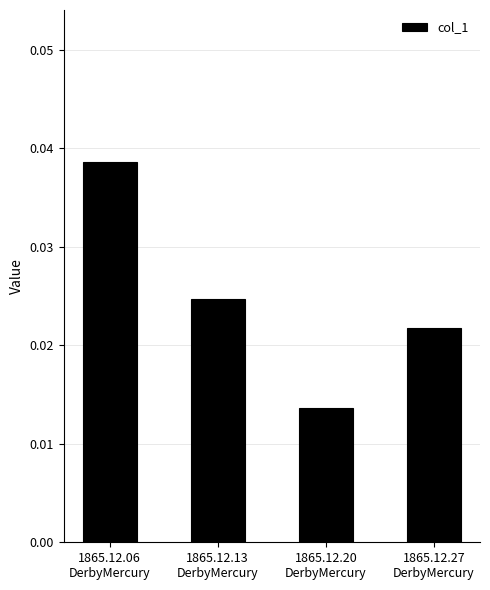

List the labels in order of value, largest first.

1865.12.06
DerbyMercury, 1865.12.13
DerbyMercury, 1865.12.27
DerbyMercury, 1865.12.20
DerbyMercury